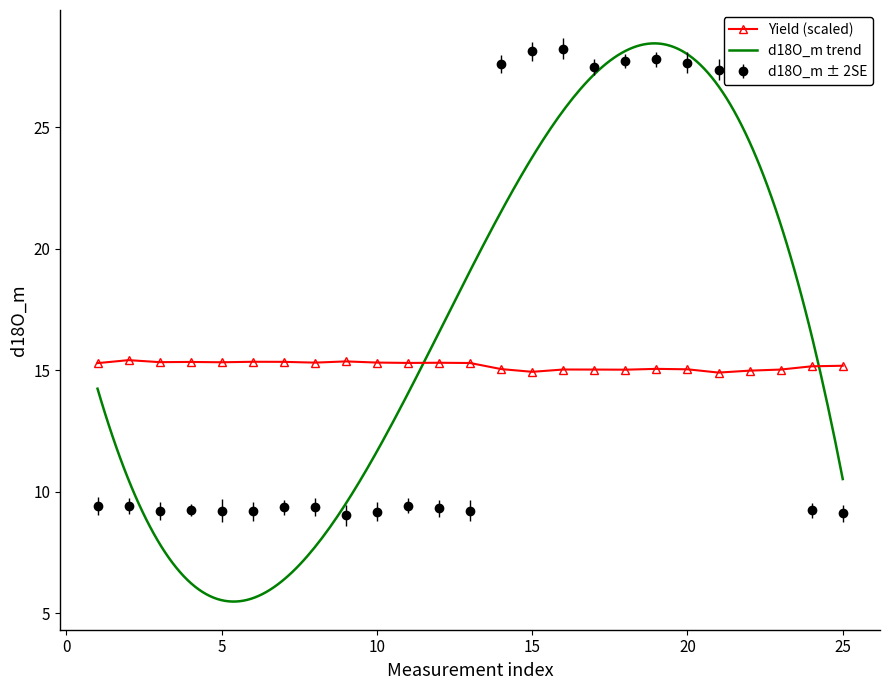

True or false: Yield (scaled) has more than 0 points higher than both neighbors.

True